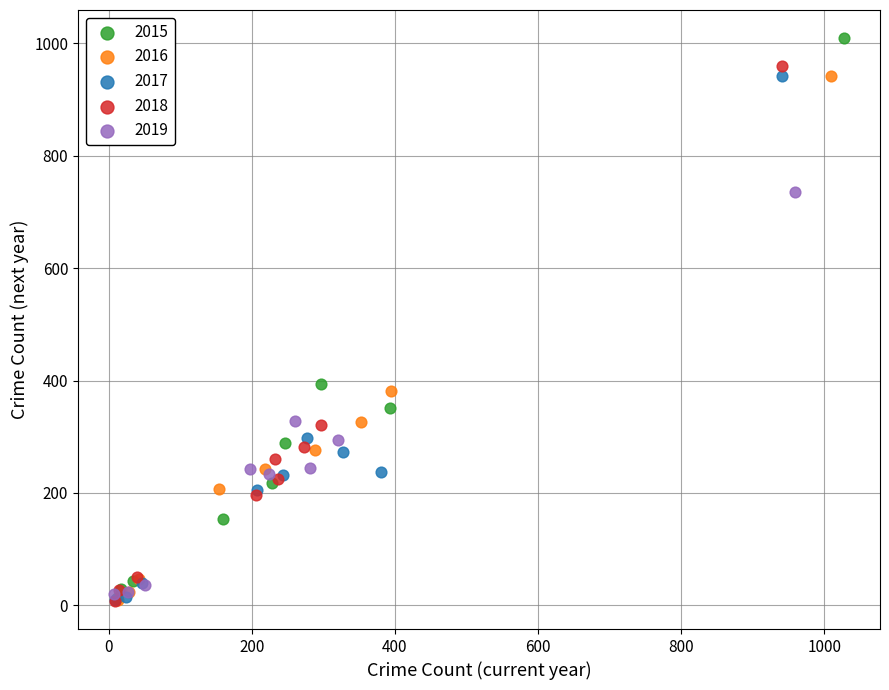

Which series has the widest spread of Y values?

2015